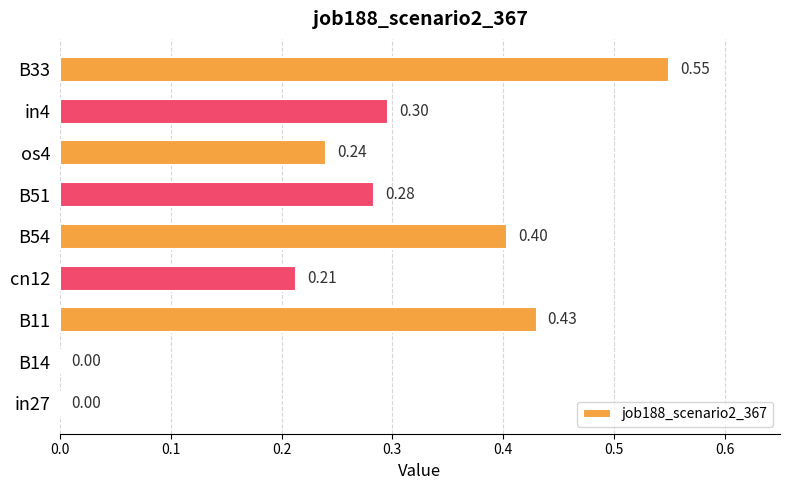

Which has a higher value, in4 or B14?

in4